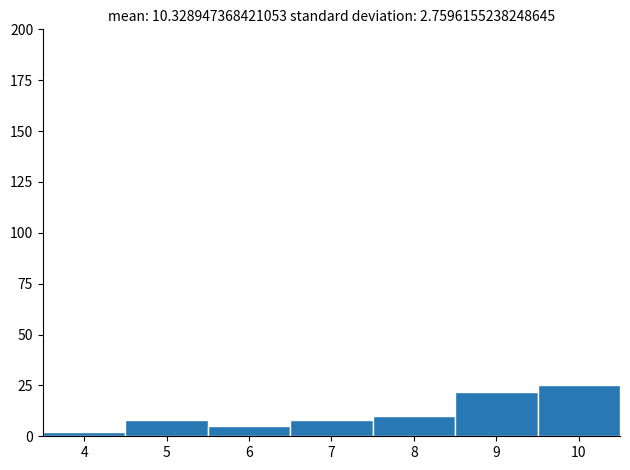

Reading left to right, transcribe this chart: for each bar, give the range it covers on the x-axis and its height. The values are not printed on the chart, so give them approximately, as read against the axis.

3.5 to 4.5: under 5
4.5 to 5.5: 10
5.5 to 6.5: 5
6.5 to 7.5: 10
7.5 to 8.5: 10
8.5 to 9.5: 20
9.5 to 10.5: 25